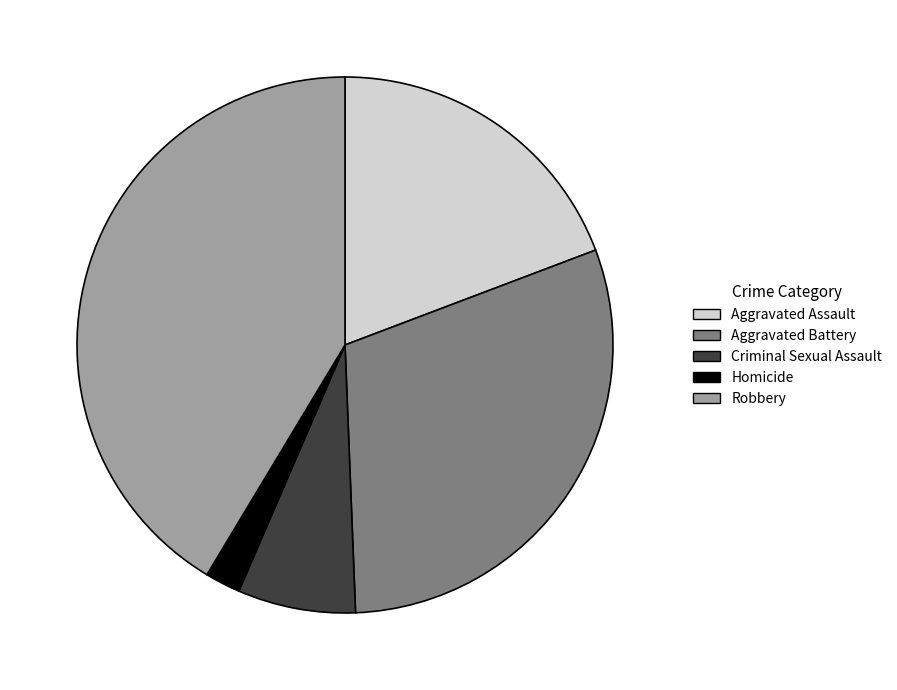

Rank the categories by value from highest to lowest.

Robbery, Aggravated Battery, Aggravated Assault, Criminal Sexual Assault, Homicide